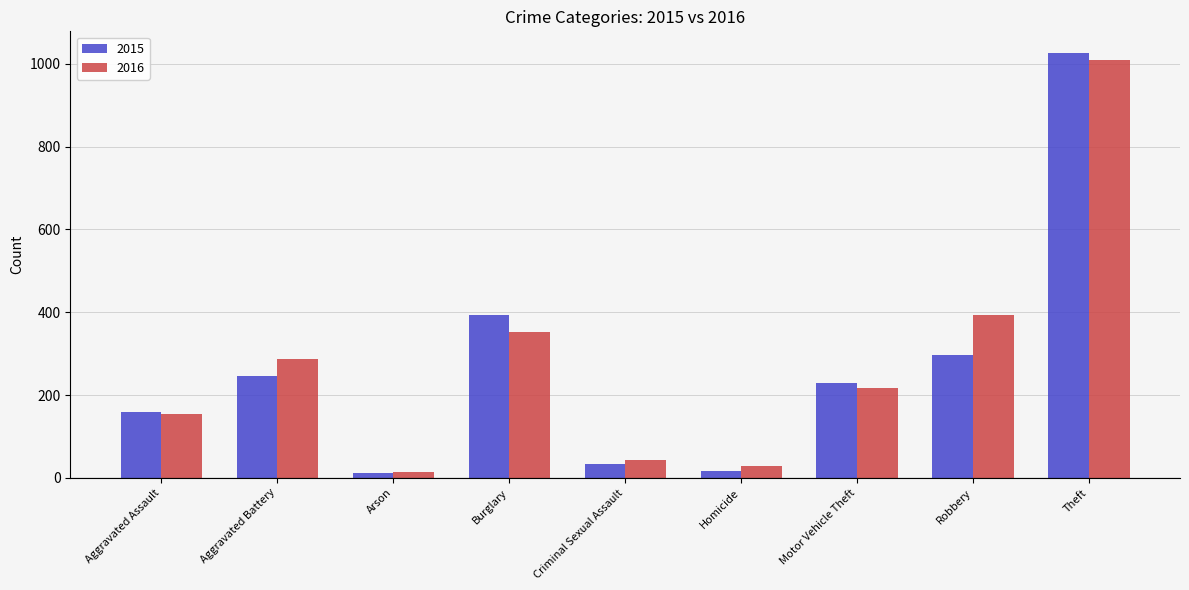

Reading left to right, extract all data points from this chart.

2015: 160	246	11	393	34	17	228	297	1027
2016: 154	288	13	352	43	29	218	394	1009